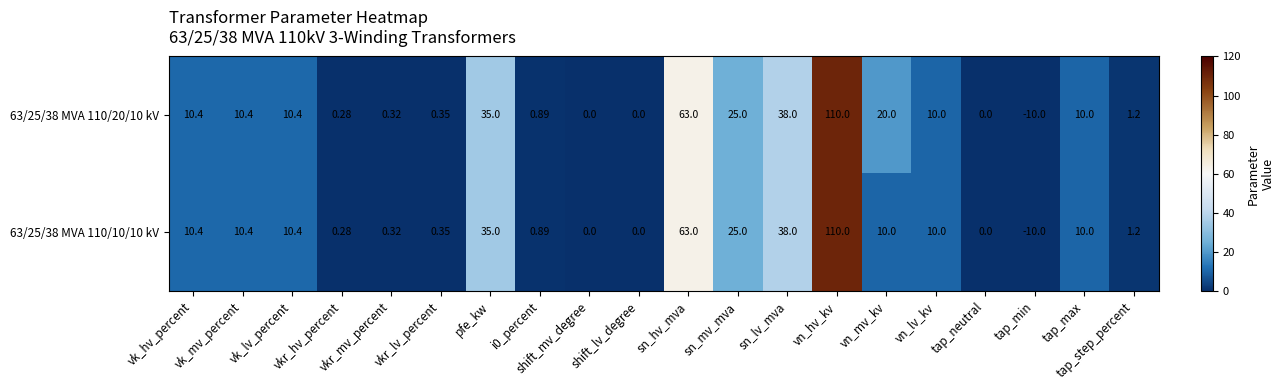

What is the total value across all series at vkr_lv_percent?

0.7